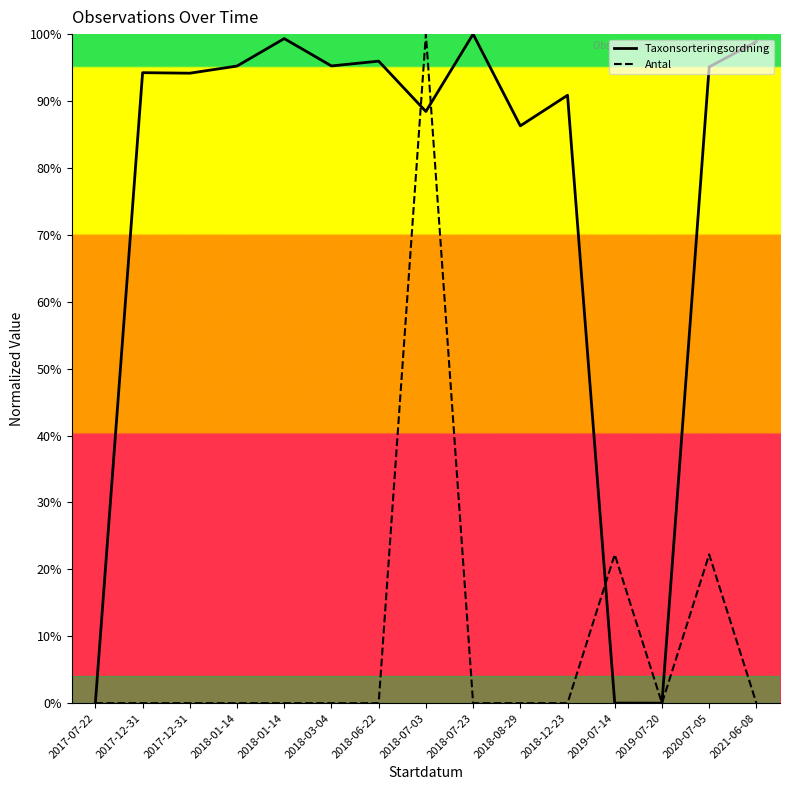

True or false: Taxonsorteringsordning has a value of 0.1 at 2017-07-22.

True